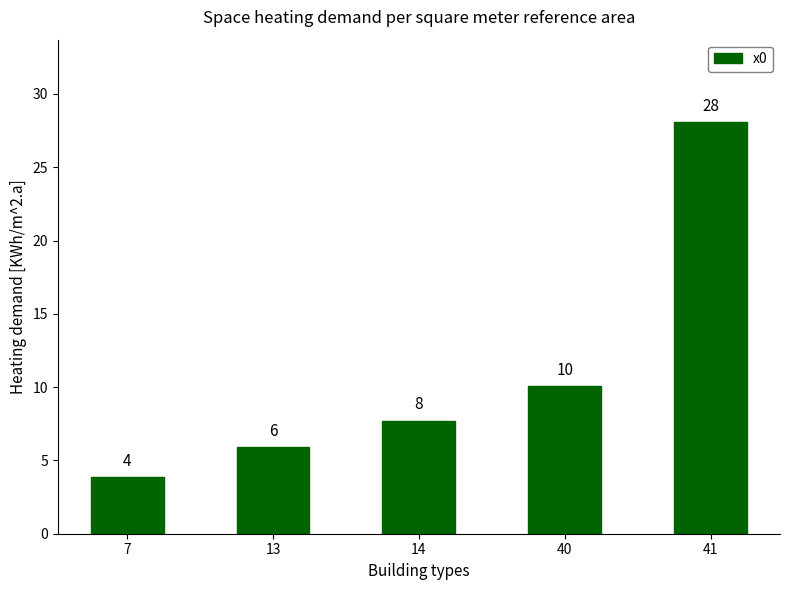

What is the difference between the maximum and minimum values?

24.2